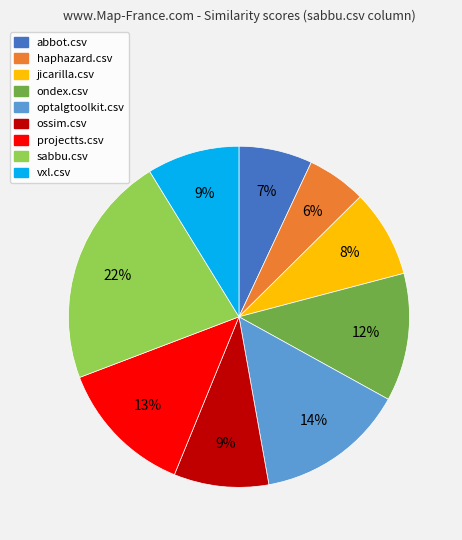

Is there any slice that represents more than half of the pie?

No